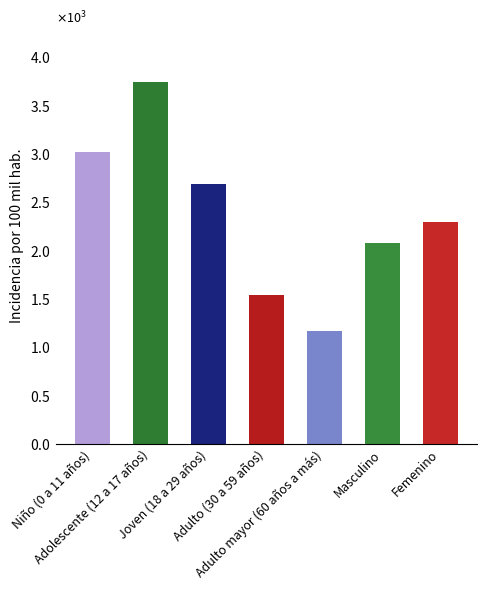

Which label corresponds to the largest value in the chart?

Adolescente (12 a 17 años)